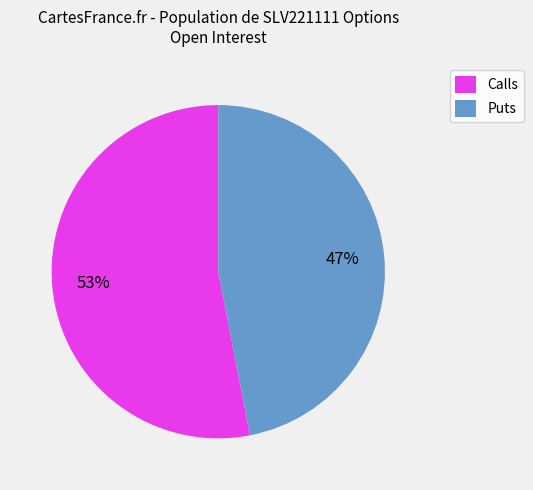

Approximately how many times larger is the value at Calls compared to Puts?

1.1